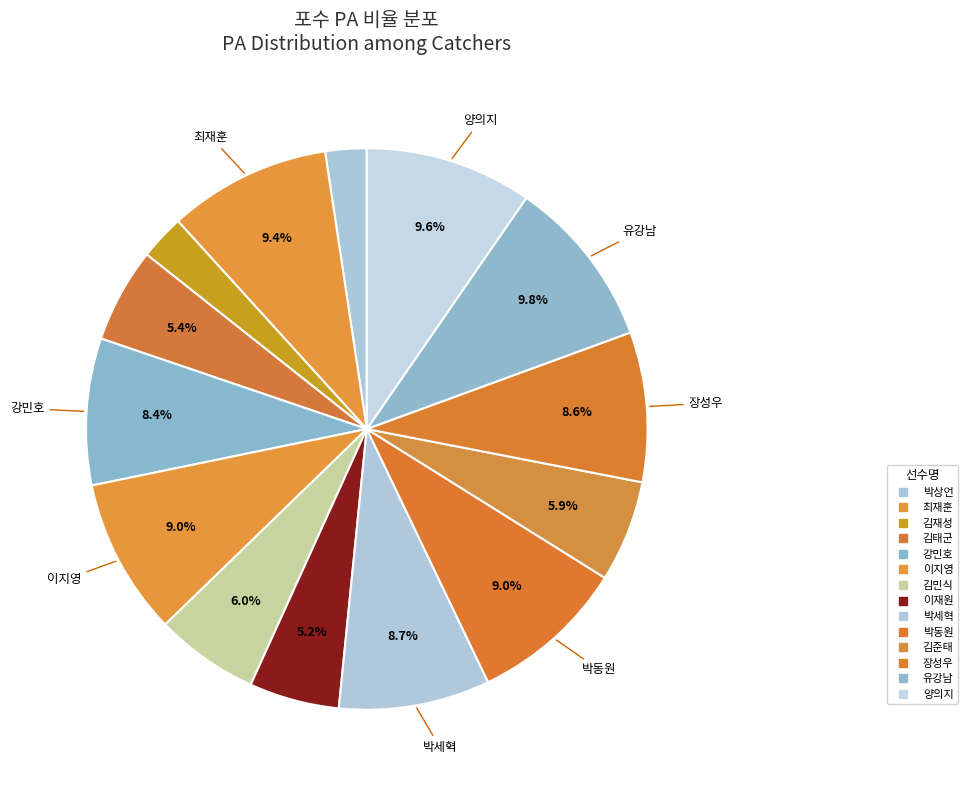

Rank the categories by value from highest to lowest.

유강남, 양의지, 최재훈, 이지영, 박동원, 박세혁, 장성우, 강민호, 김민식, 김준태, 김태군, 이재원, 김재성, 박상언